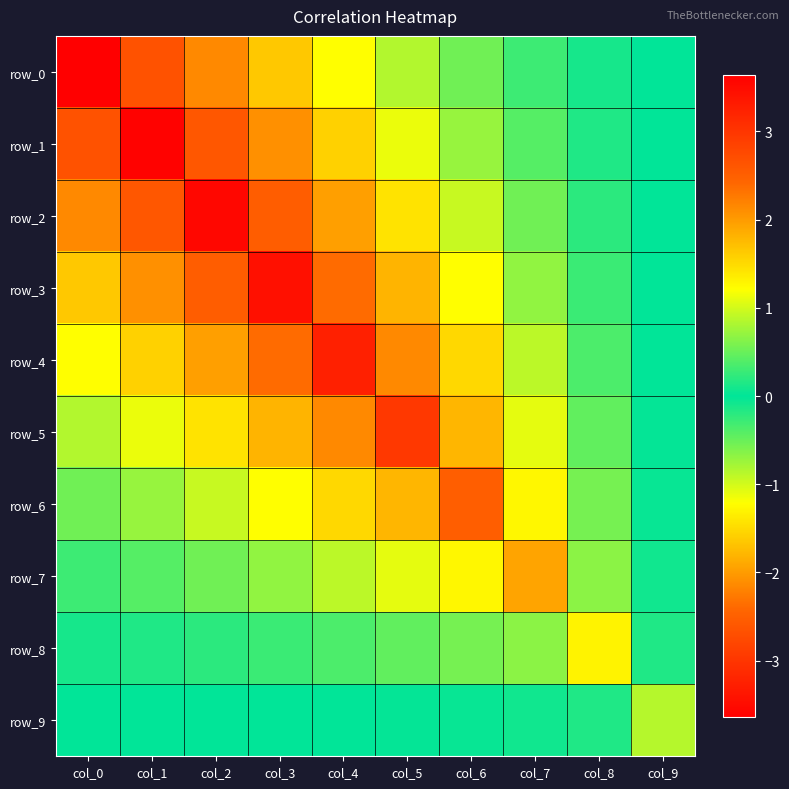

Between col_1 and col_9, which is larger?

col_9